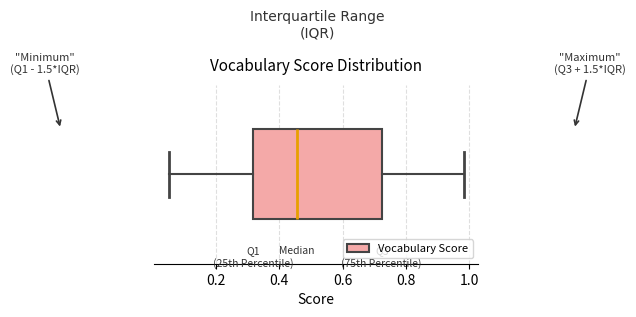

Transcribe this box plot: give where the median line is, the range the box spans, and where the two whiskers end, as read against the x-axis. The values are not printed on the chart, so give them approximately, as read against the axis.

median 0.46, box 0.32 to 0.72, whiskers 0.06 to 0.98